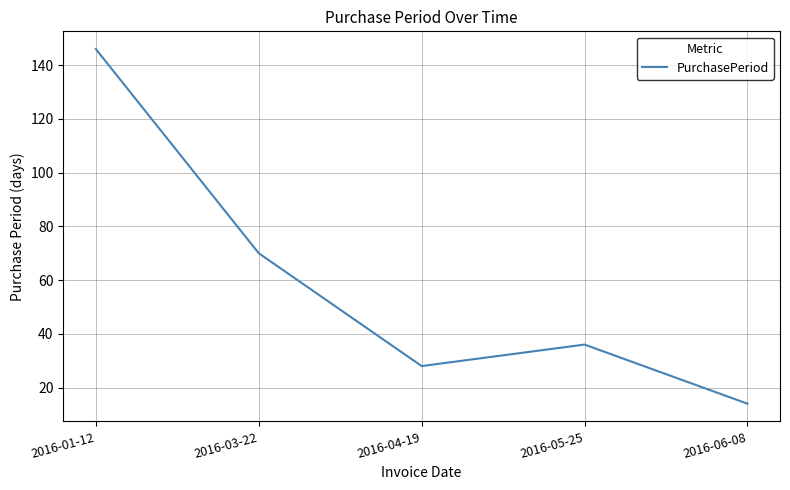

What is the sum of all values?

294